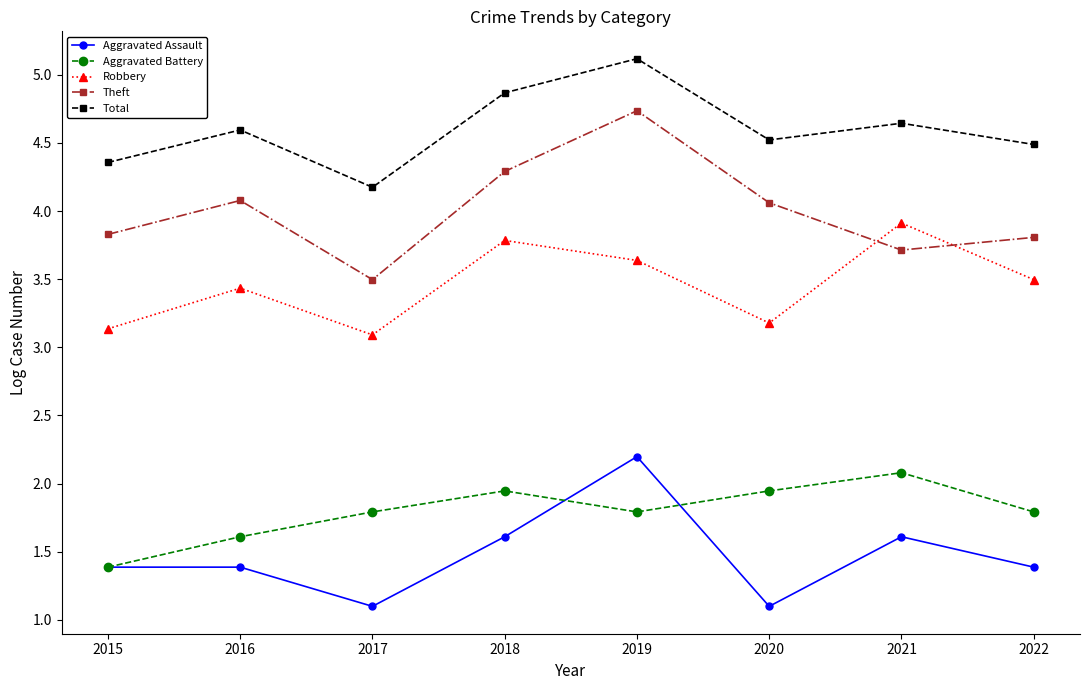

At 2021, list the series in order from largest to smallest.

Total, Robbery, Theft, Aggravated Battery, Aggravated Assault